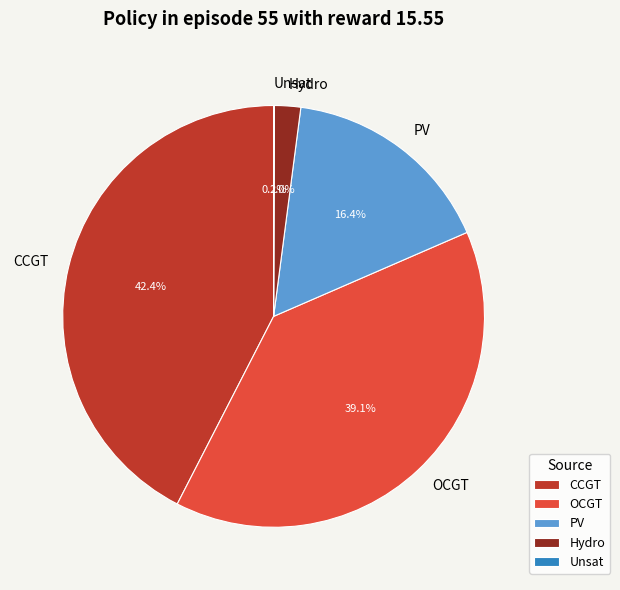

What percentage is NOT represented by PV?

83.6%